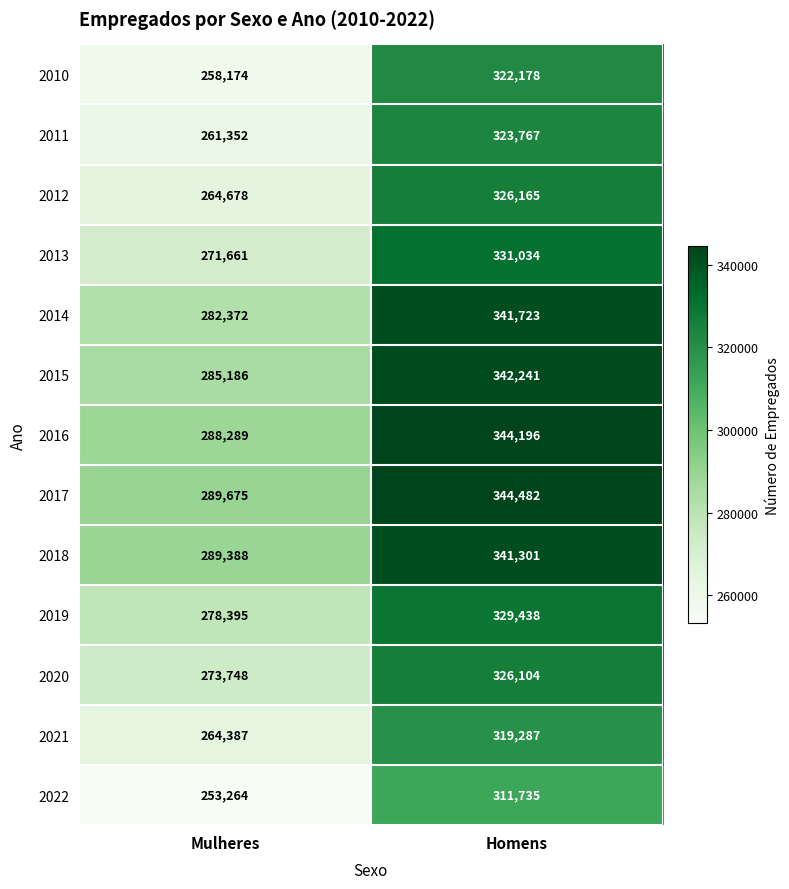

Count the number of data series in this chart.

13